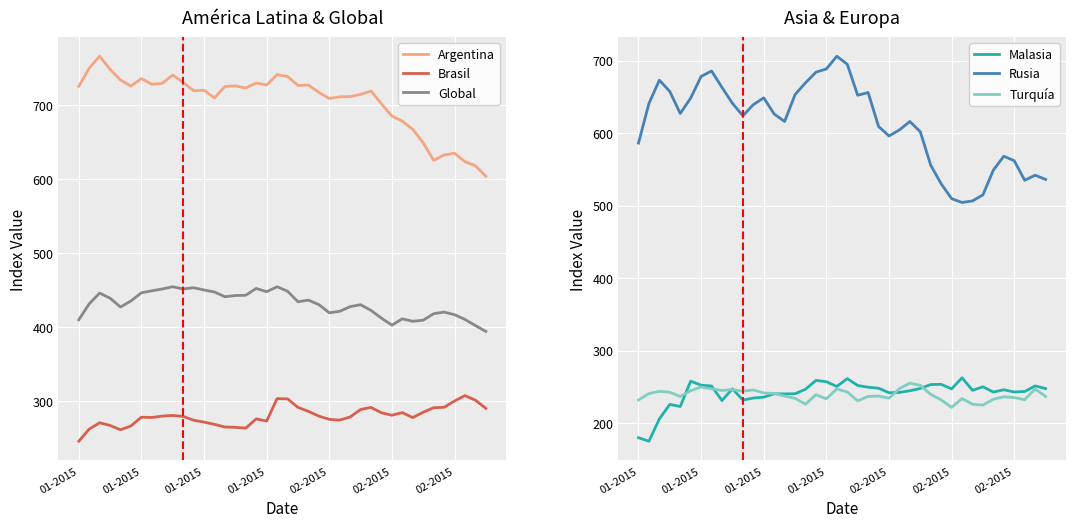

At which category is the sum across all series the highest?

19